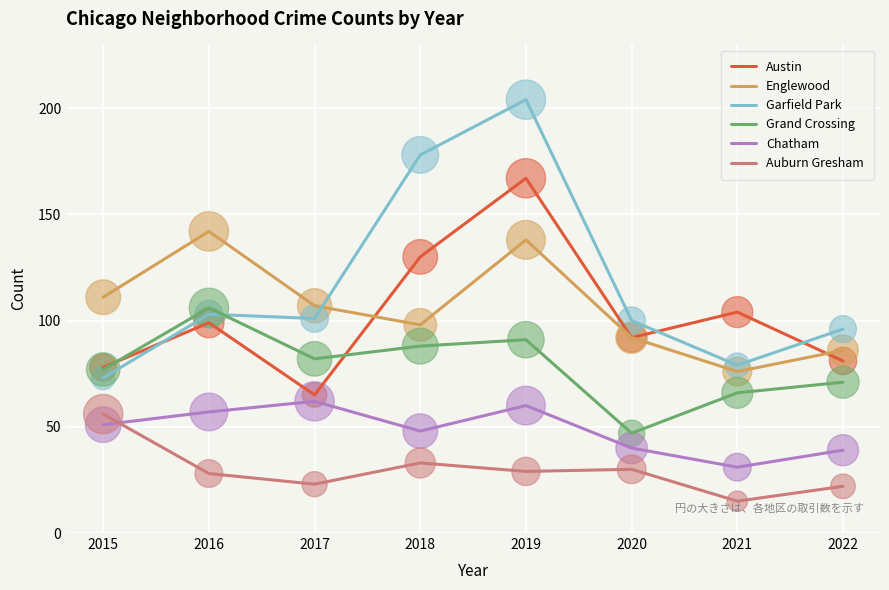

What are all the series names shown in the legend?

Austin, Englewood, Garfield Park, Grand Crossing, Chatham, Auburn Gresham